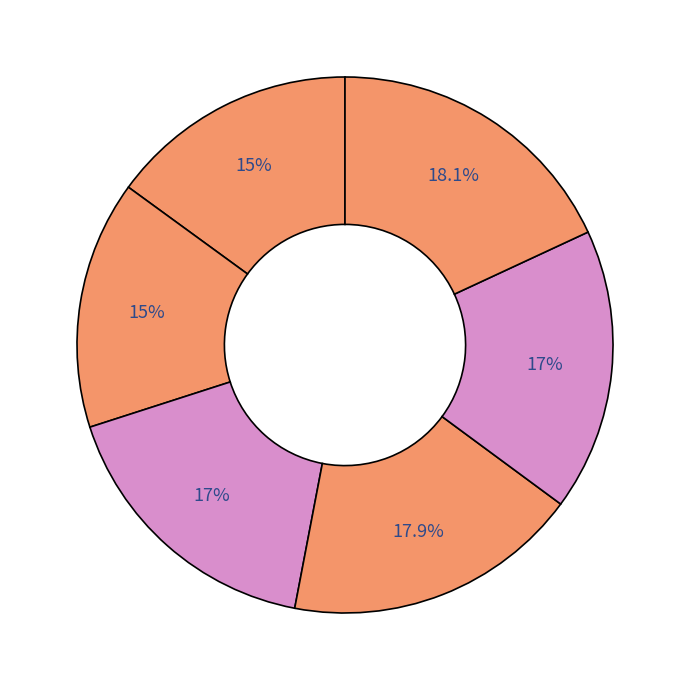

How many slices are in this pie chart?

6